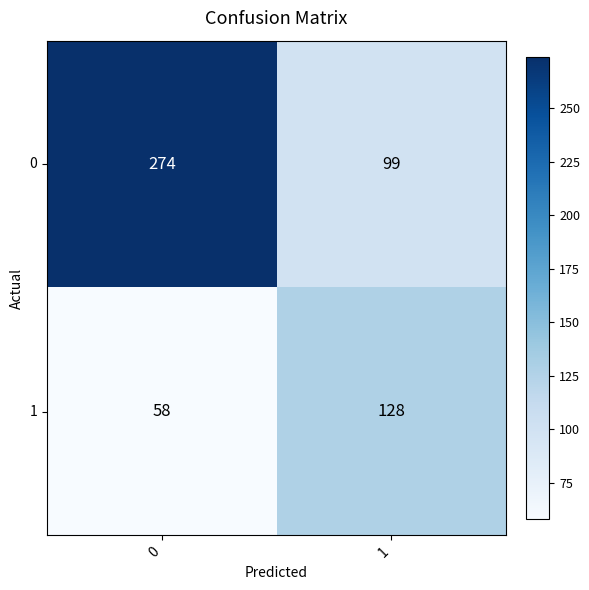

Rank the series at 0 from highest to lowest value.

0, 1